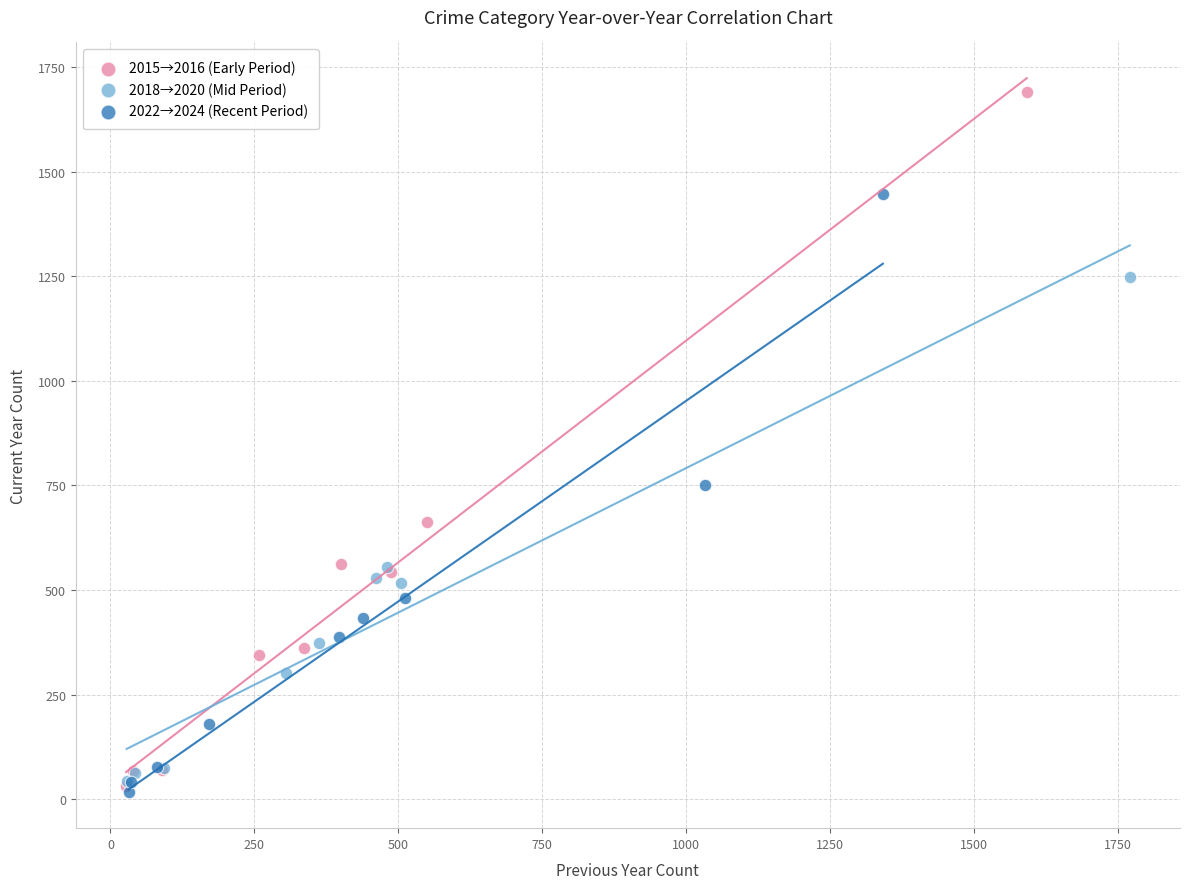

Which series has the largest Y range (max minus min)?

2015→2016 (Early Period)